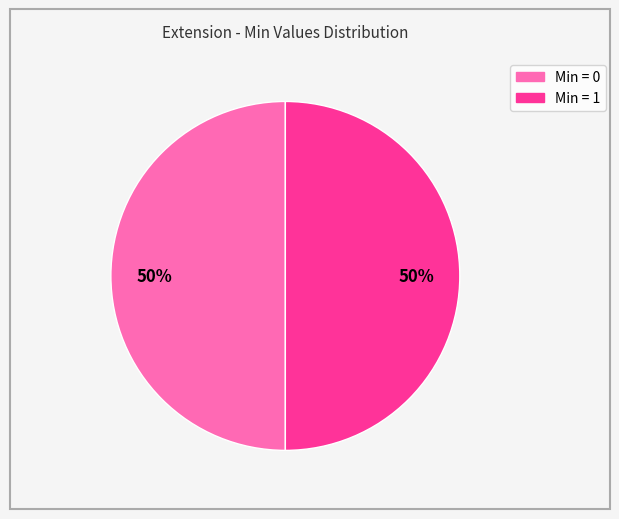

To the nearest percent, what is the average slice percentage?

50%